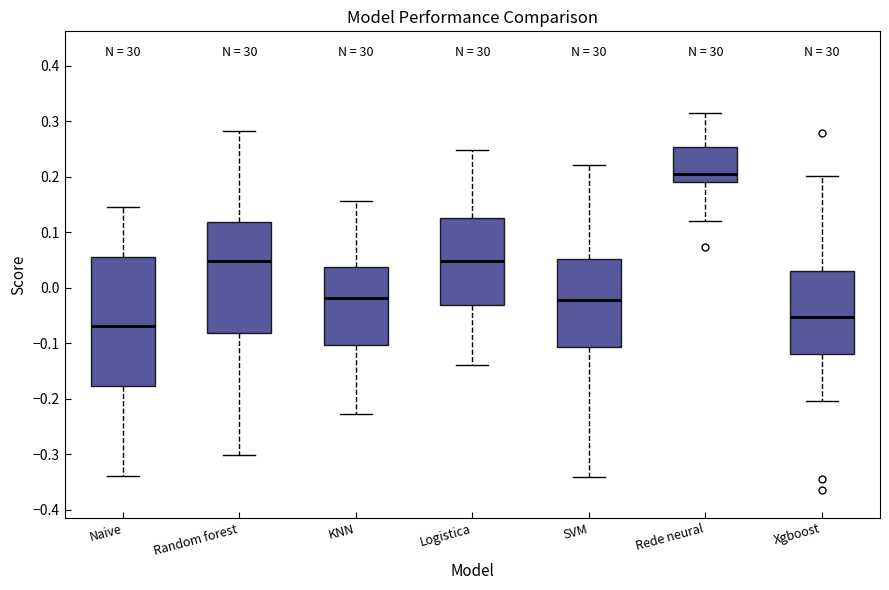

Which box's median line is the lowest?

Naive